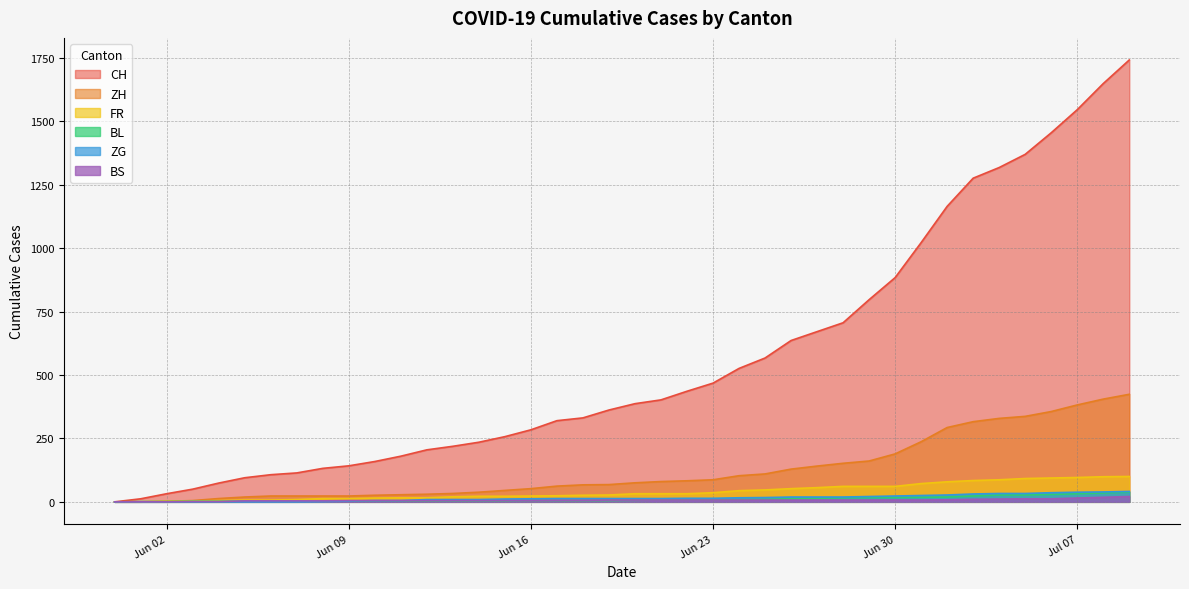

How many data points does each series have?

40